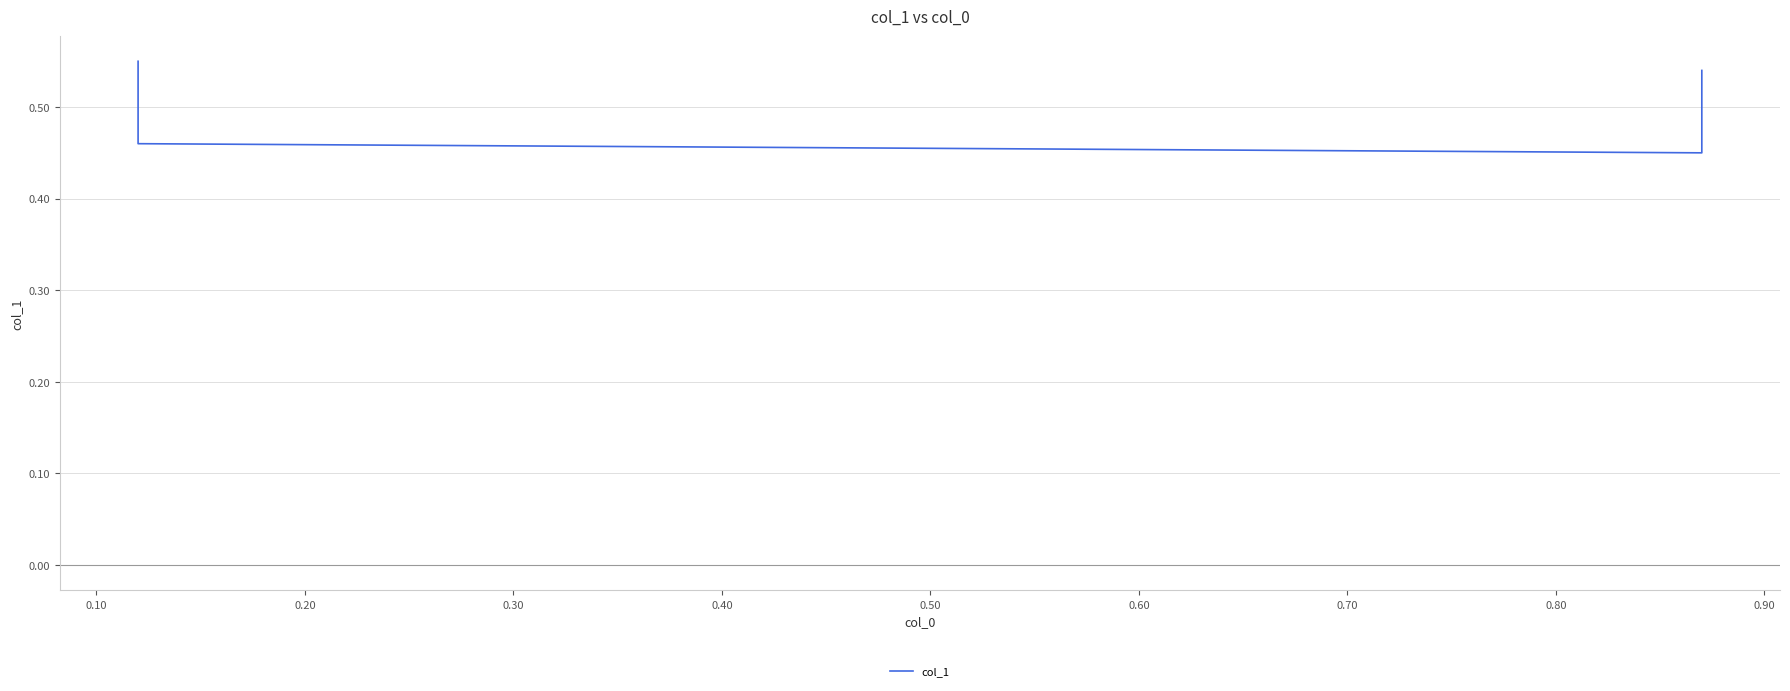

What is the approximate value at 0.10?

0.5